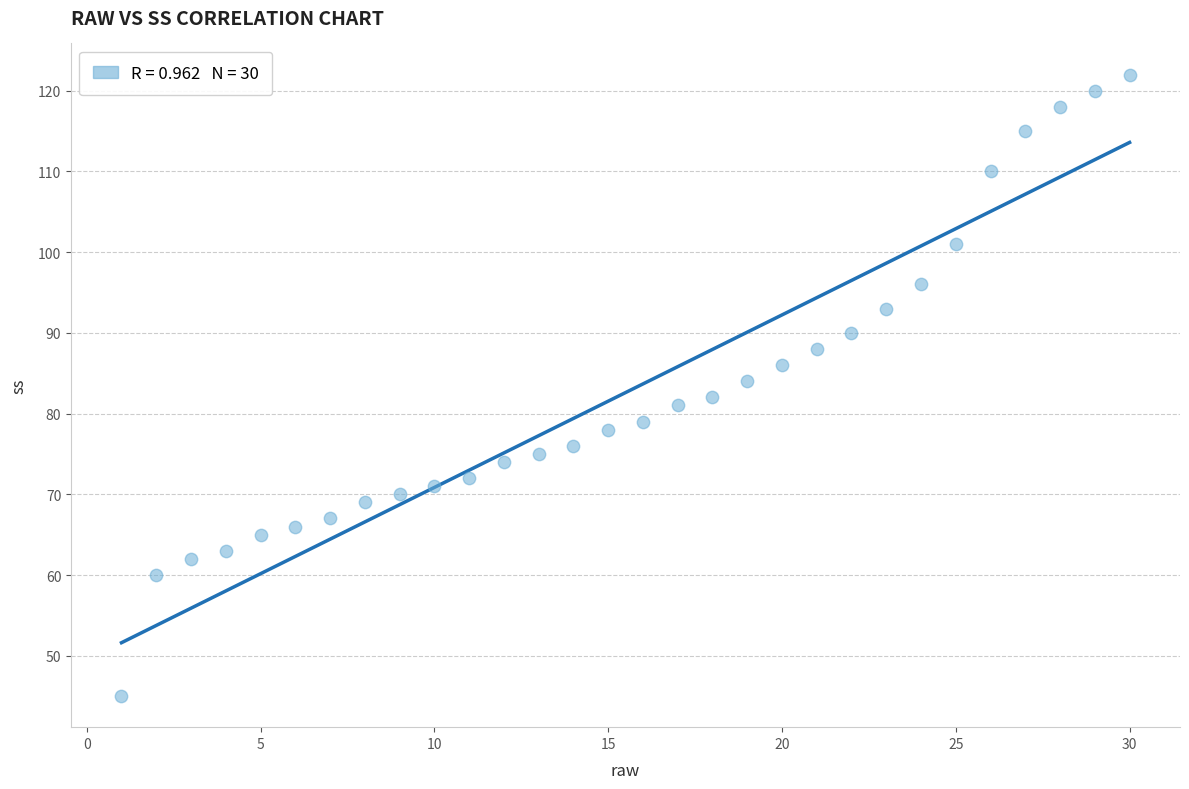

What is the range of Y values (max minus min)?

77